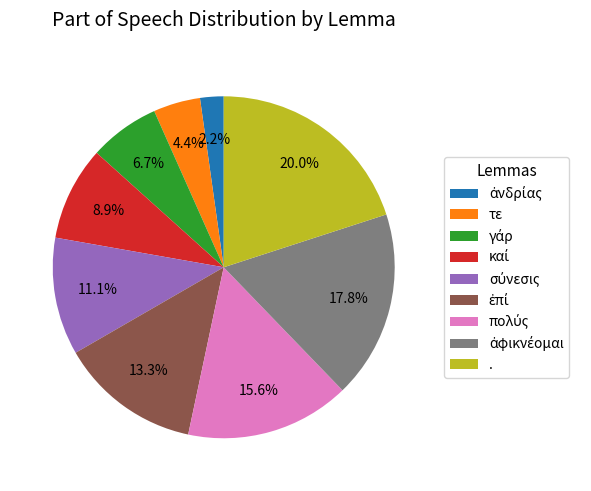

Which slice is the largest?

.